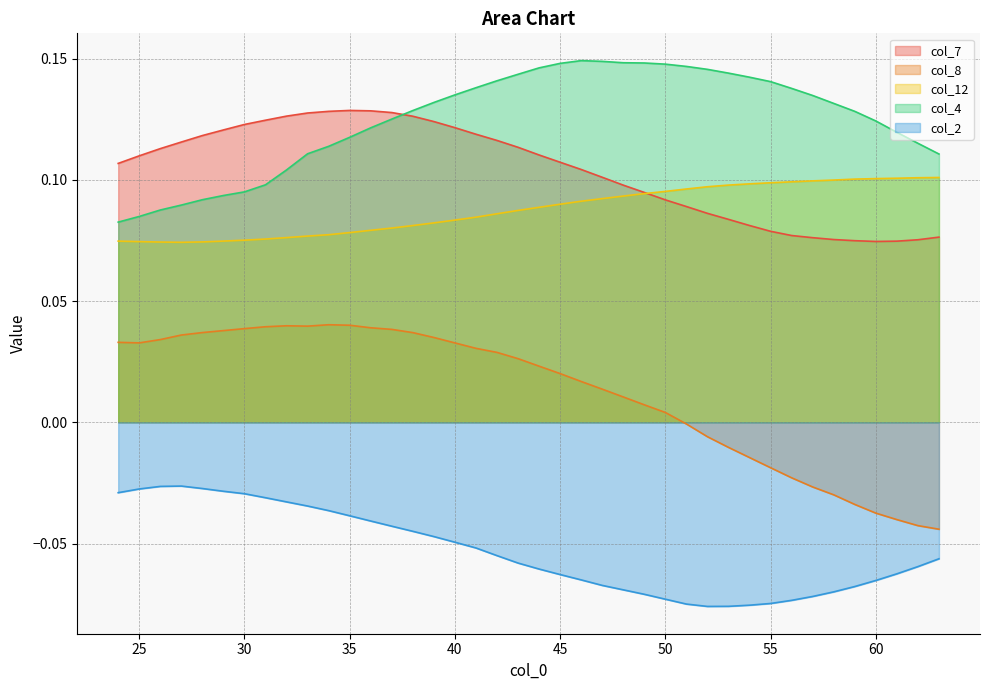

Is it true that col_8 equals 0.1 at 35?

False